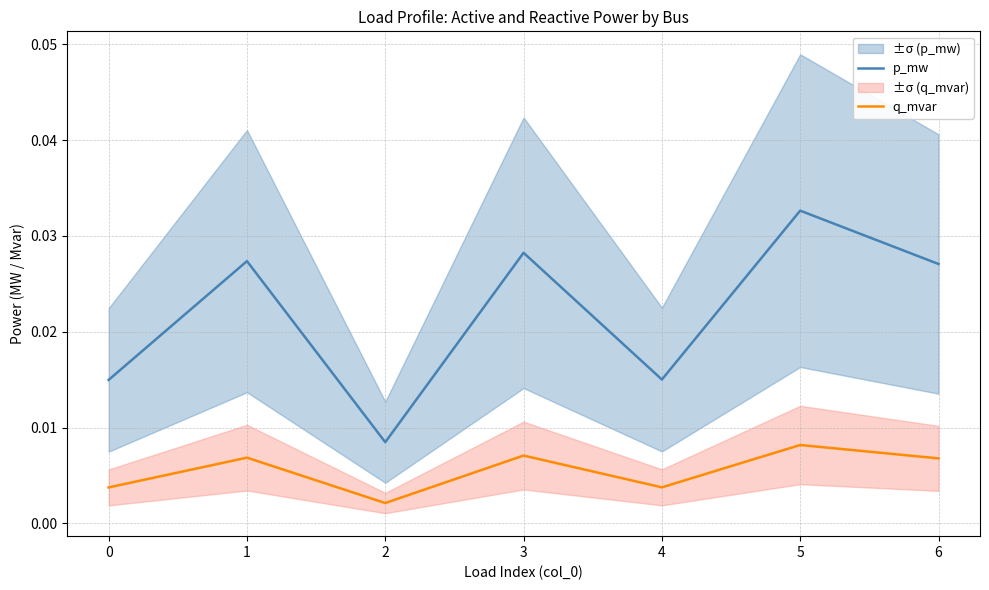

True or false: p_mw and q_mvar cross at least once.

False